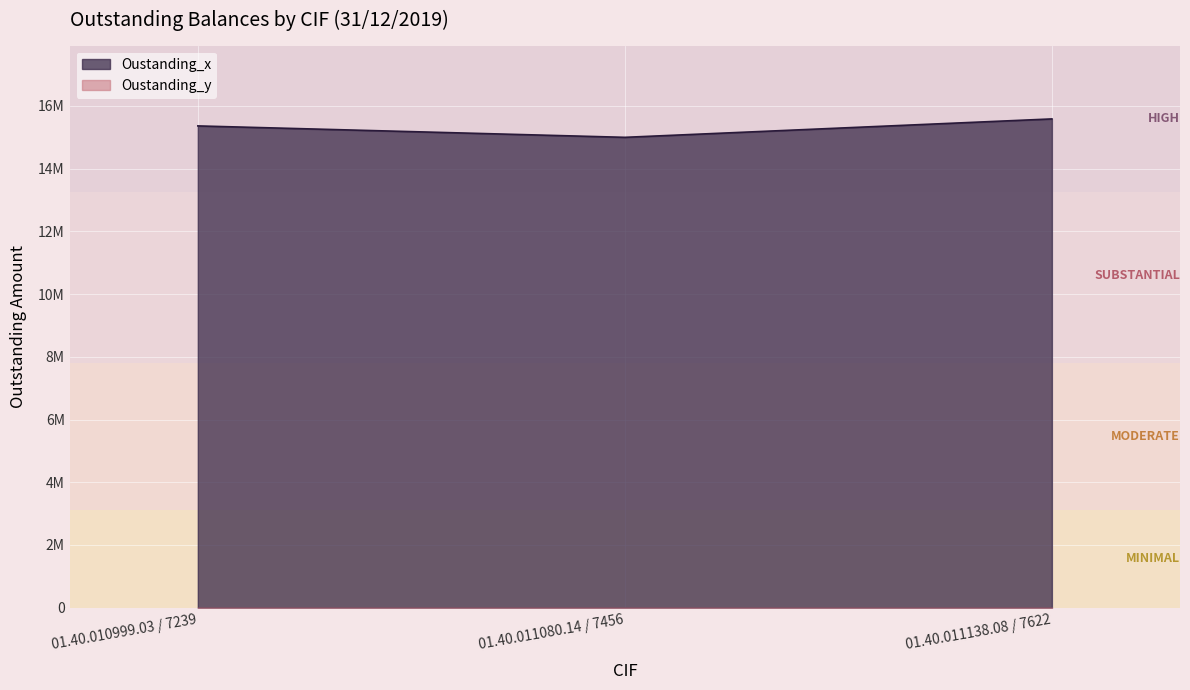

Rank the categories by value from highest to lowest.

01.40.011138.08 / 7622, 01.40.010999.03 / 7239, 01.40.011080.14 / 7456